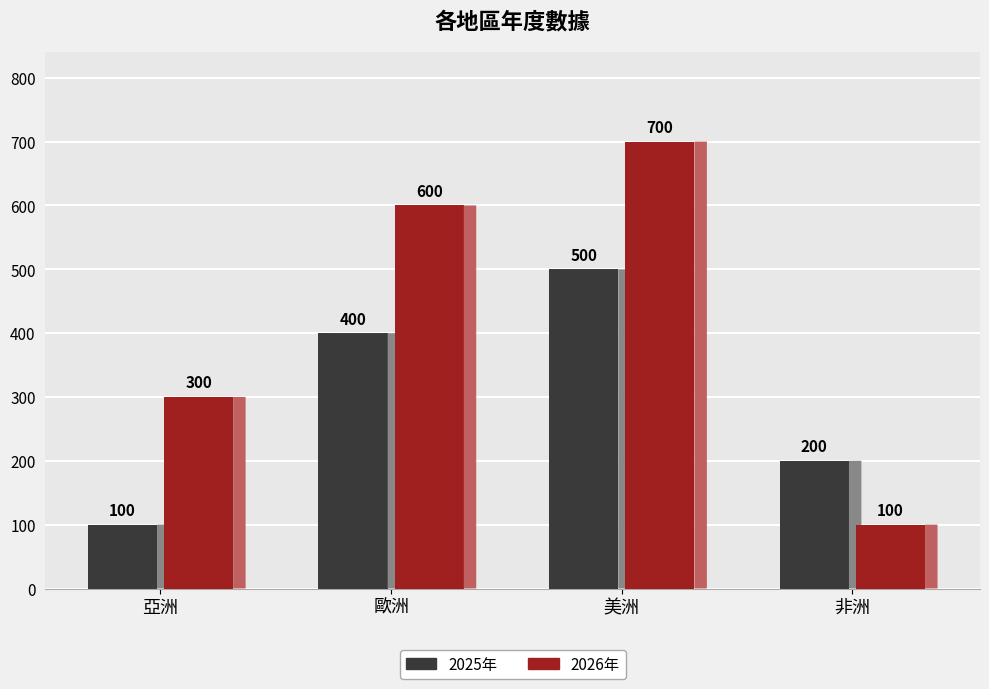

What is the label of the 4th bar from the left?

非洲